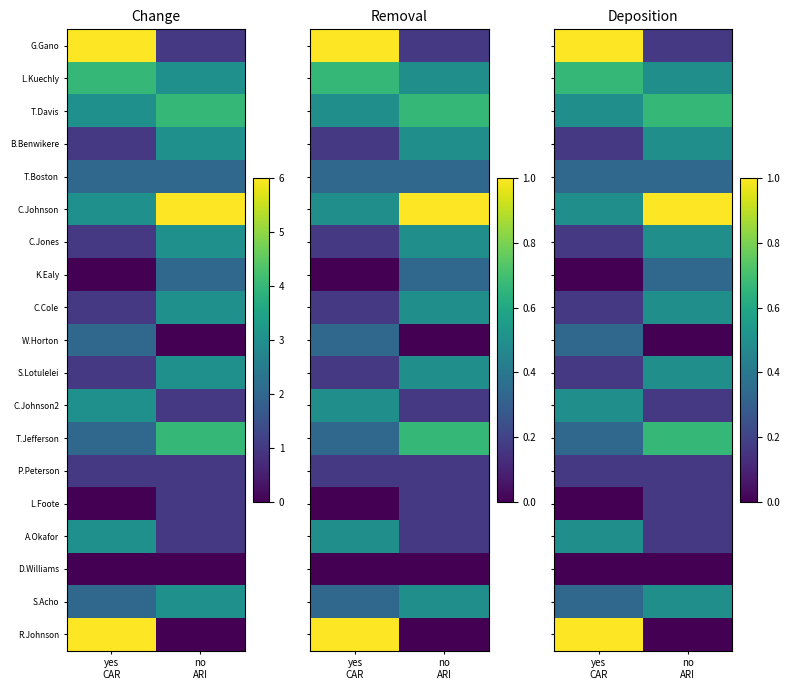

How many categories are shown in the chart?

2